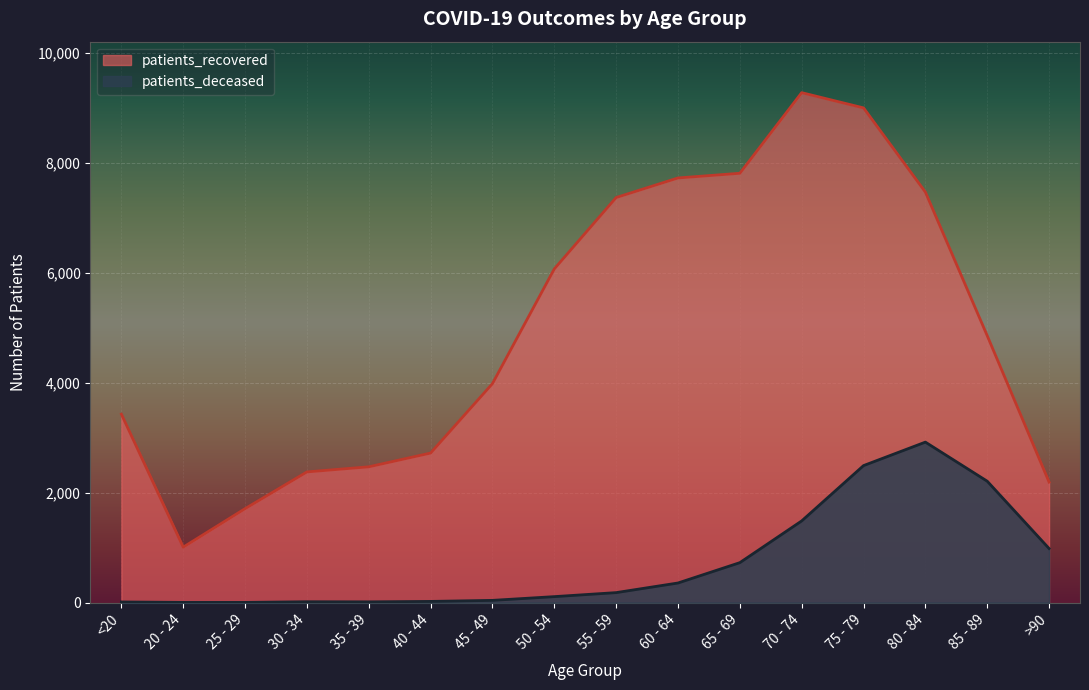

At which category is the sum across all series the highest?

75 - 79